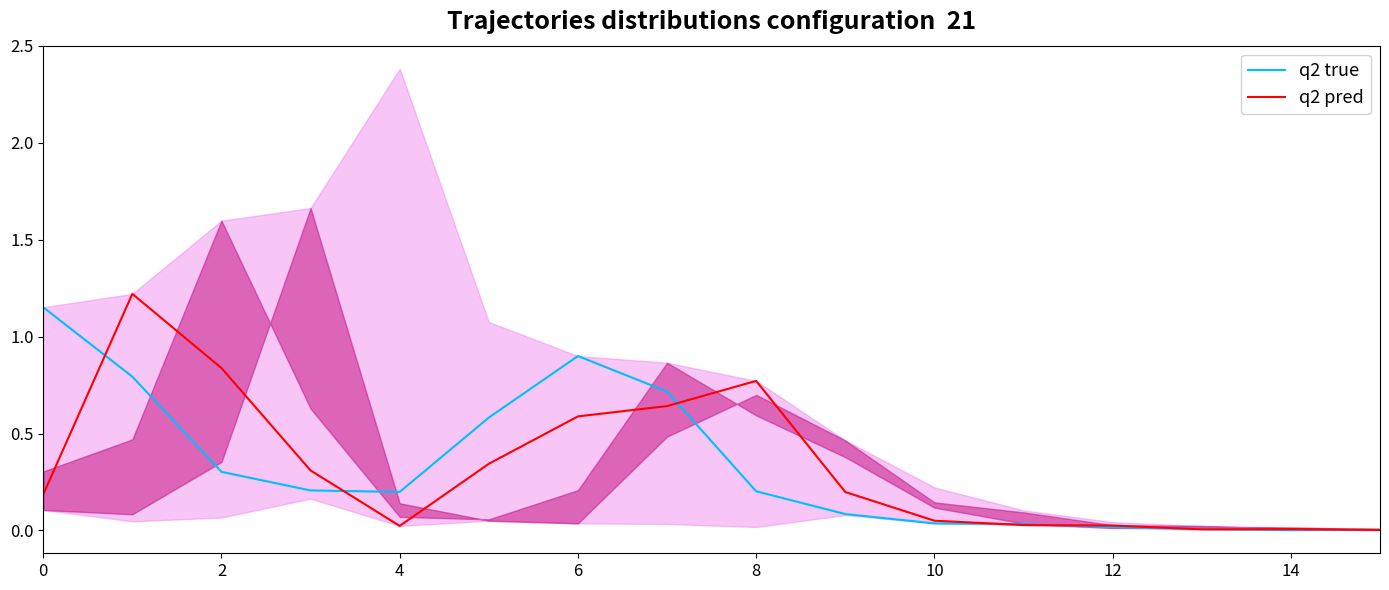

The q2 pred series shows 0.0 at 14. True or false?

True